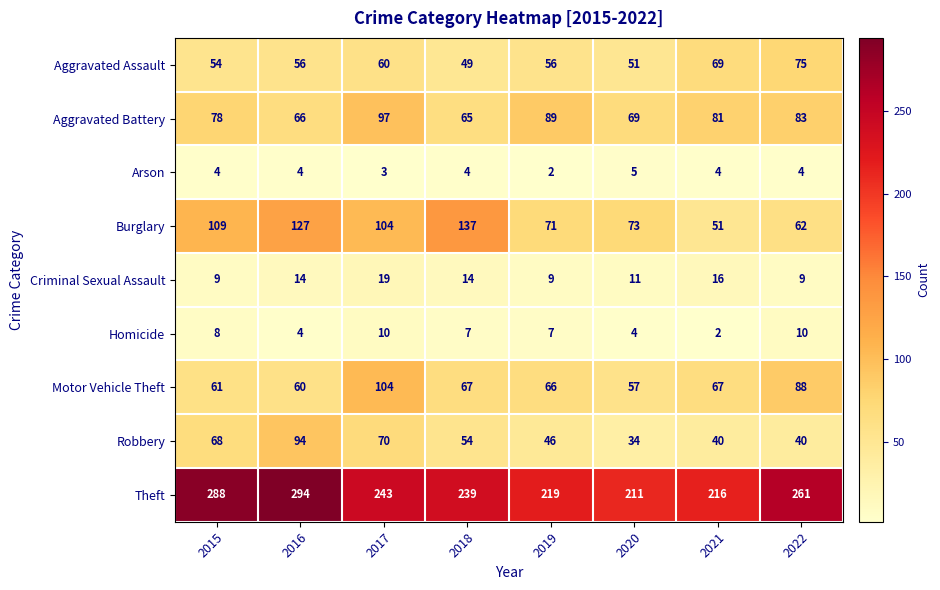

Which category has the lowest value in the Homicide series?

2021